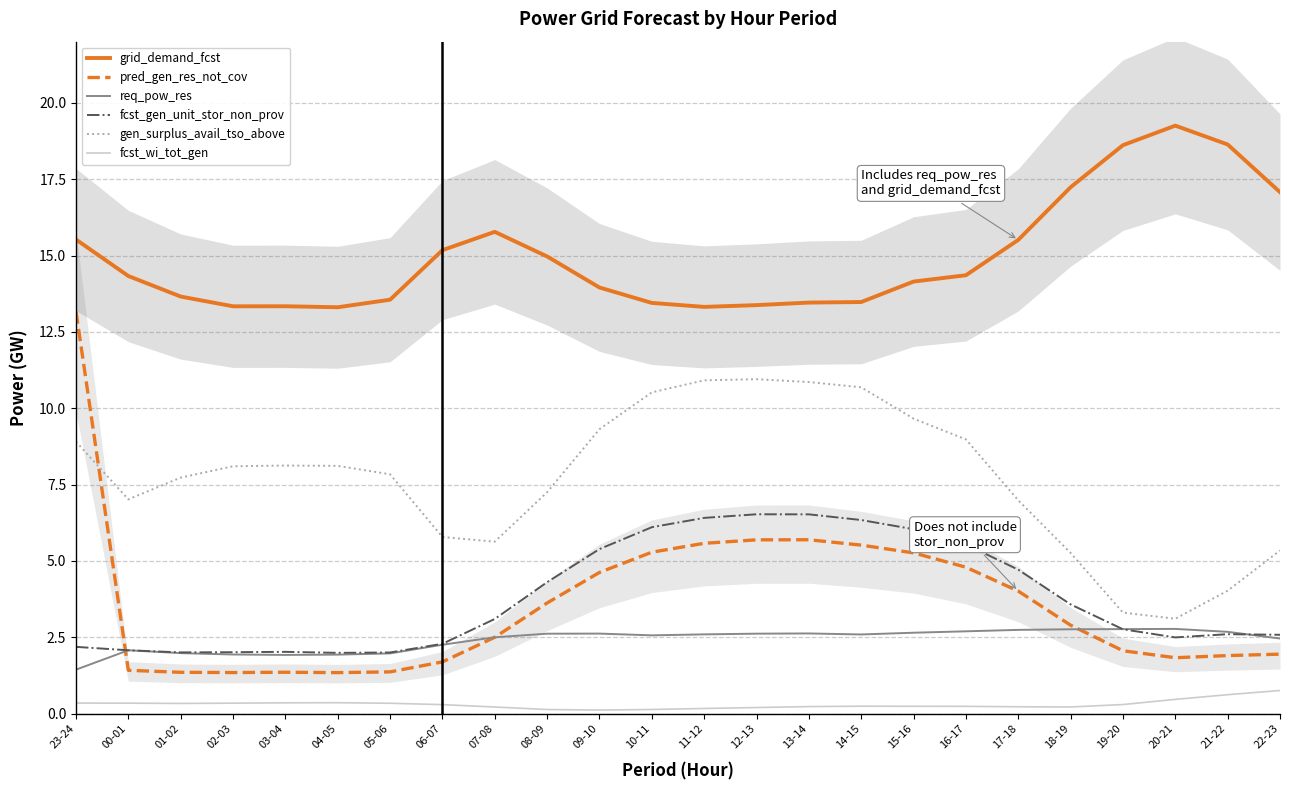

Reading left to right, extract all data points from this chart.

grid_demand_fcst: 15.5	14.3	13.7	13.3	13.3	13.3	13.6	15.2	15.8	15.0	14.0	13.4	13.3	13.4	13.5	13.5	14.1	14.4	15.5	17.2	18.6	19.3	18.6	17.1
pred_gen_res_not_cov: 13.2	1.4	1.4	1.3	1.4	1.3	1.4	1.7	2.5	3.6	4.6	5.3	5.6	5.7	5.7	5.5	5.3	4.8	4.0	2.9	2.1	1.8	1.9	1.9
req_pow_res: 1.4	2.1	2.0	1.9	1.9	1.9	2.0	2.3	2.5	2.6	2.6	2.6	2.6	2.6	2.6	2.6	2.7	2.7	2.7	2.8	2.8	2.8	2.7	2.5
fcst_gen_unit_stor_non_prov: 2.2	2.1	2.0	2.0	2.0	2.0	2.0	2.3	3.1	4.3	5.4	6.1	6.4	6.5	6.5	6.3	6.0	5.5	4.7	3.6	2.8	2.5	2.6	2.6
gen_surplus_avail_tso_above: 8.9	7.0	7.7	8.1	8.1	8.1	7.8	5.8	5.6	7.3	9.3	10.5	10.9	11.0	10.9	10.7	9.7	9.0	7.0	5.3	3.3	3.1	4.0	5.3
fcst_wi_tot_gen: 0.3	0.3	0.3	0.3	0.4	0.4	0.3	0.3	0.2	0.1	0.1	0.1	0.2	0.2	0.2	0.2	0.2	0.2	0.2	0.2	0.3	0.5	0.6	0.8